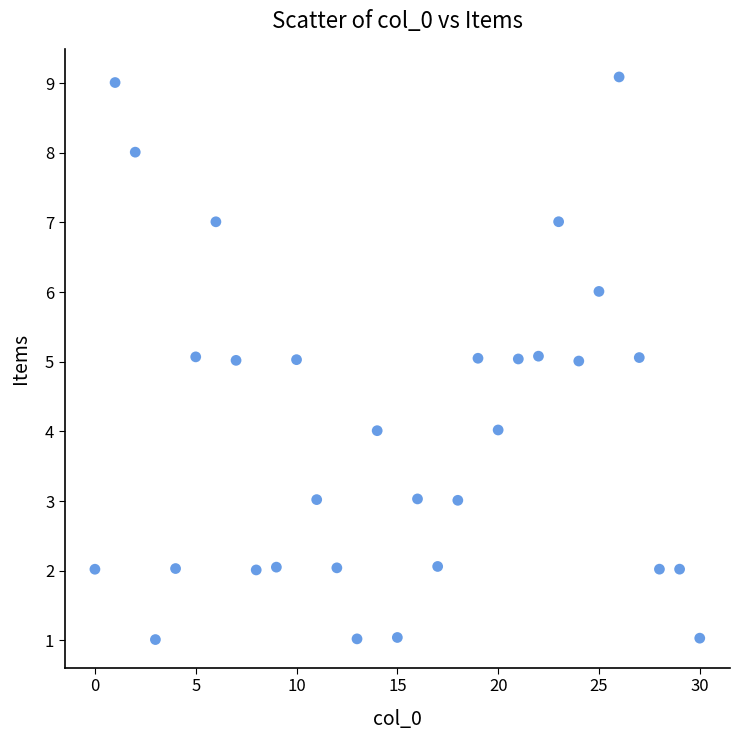

What is the range of Y values (max minus min)?

8.1